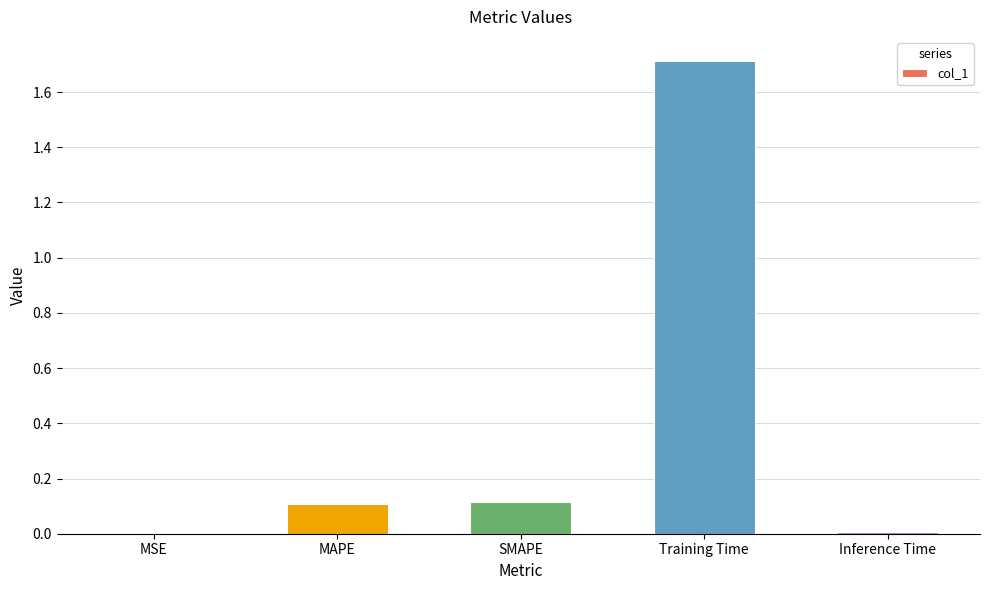

Is it true that the value at Training Time is 0.6?

False